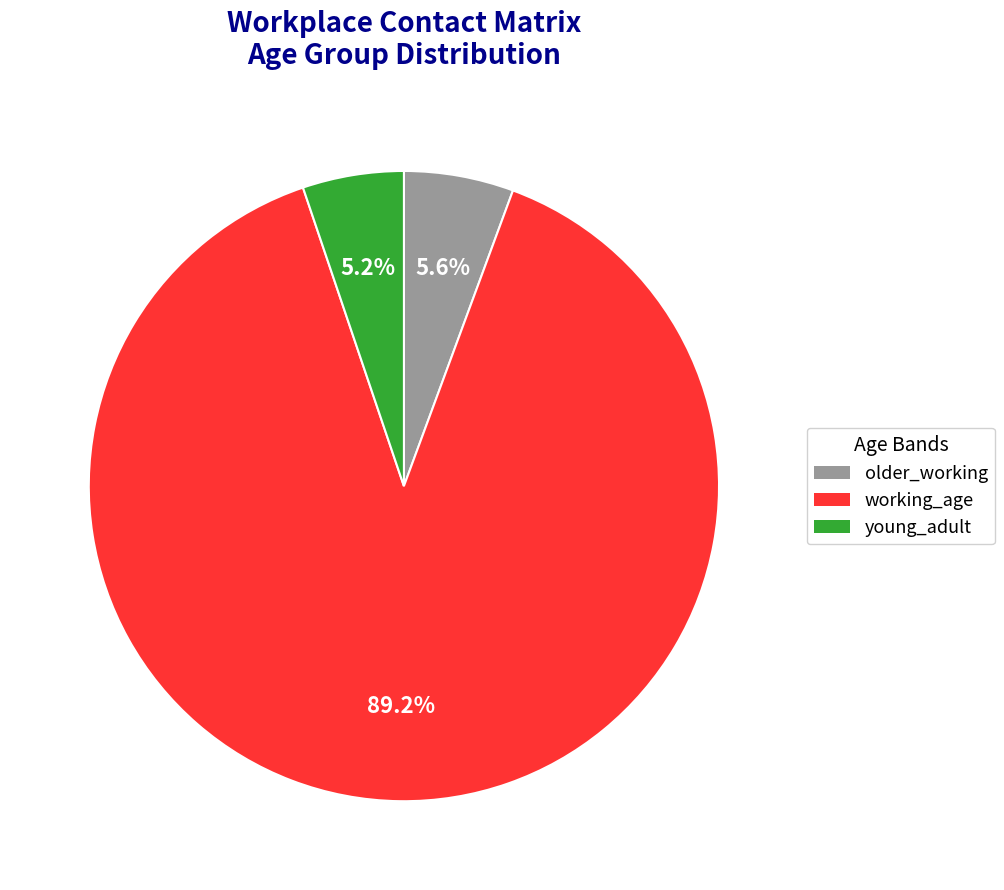

Is there a majority slice in this chart?

Yes